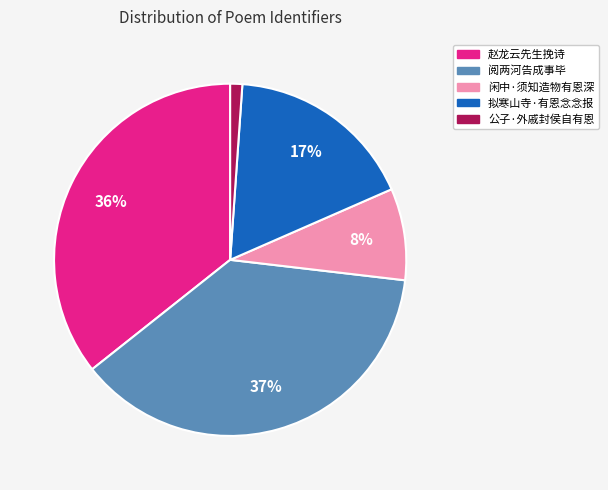

What percentage is the 阅两河告成事毕 slice, to the nearest percent?

37%